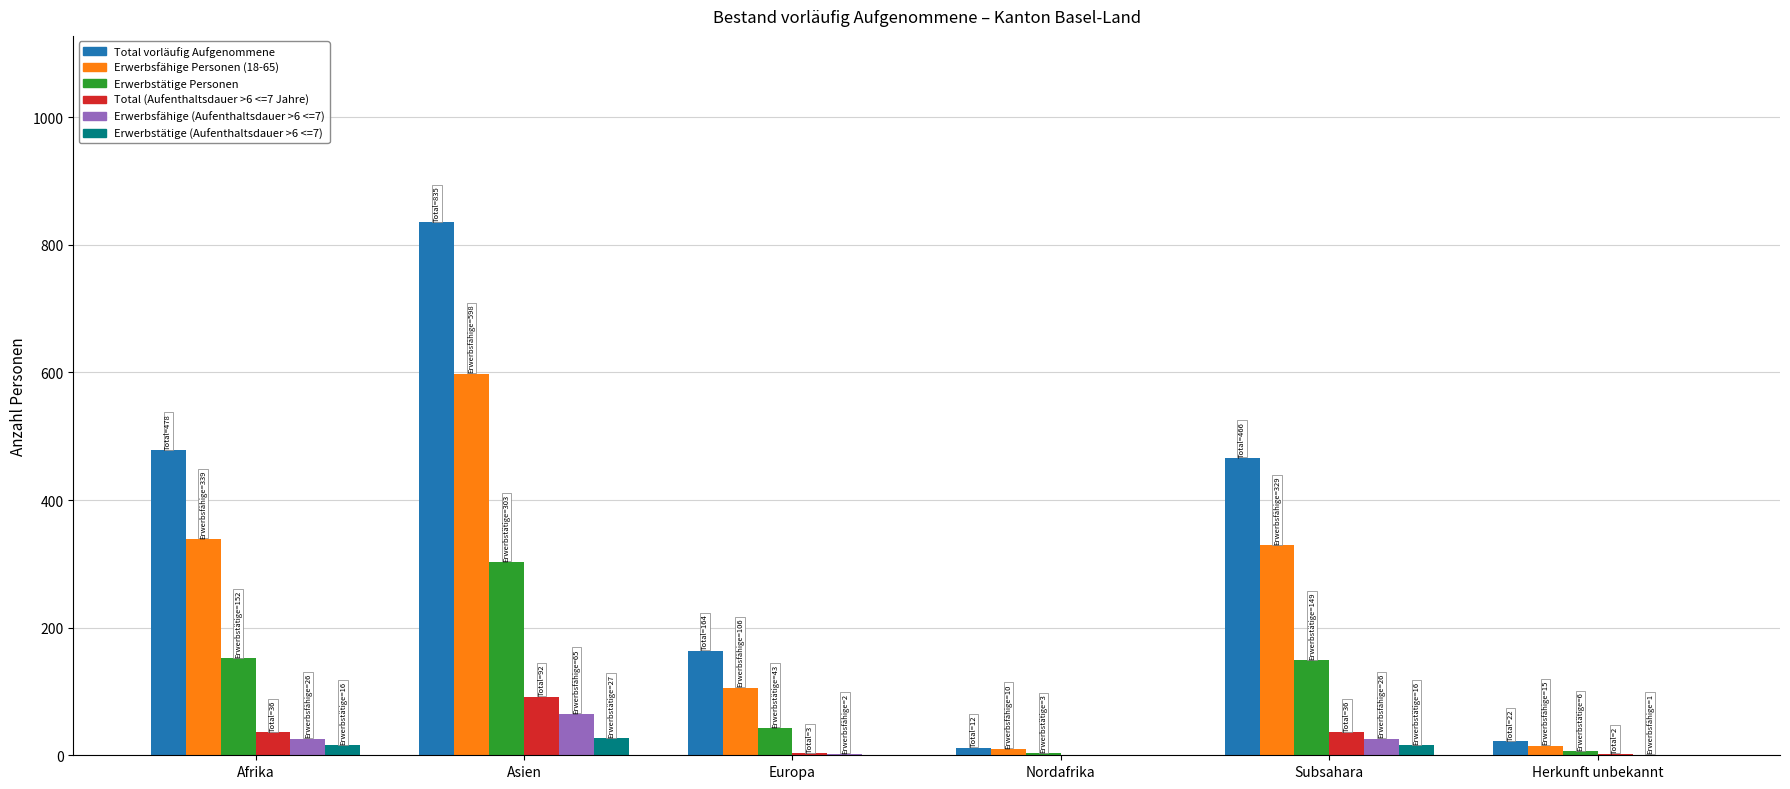

The Total (Aufenthaltsdauer >6 <=7 Jahre) series shows 2 at Herkunft unbekannt. True or false?

True